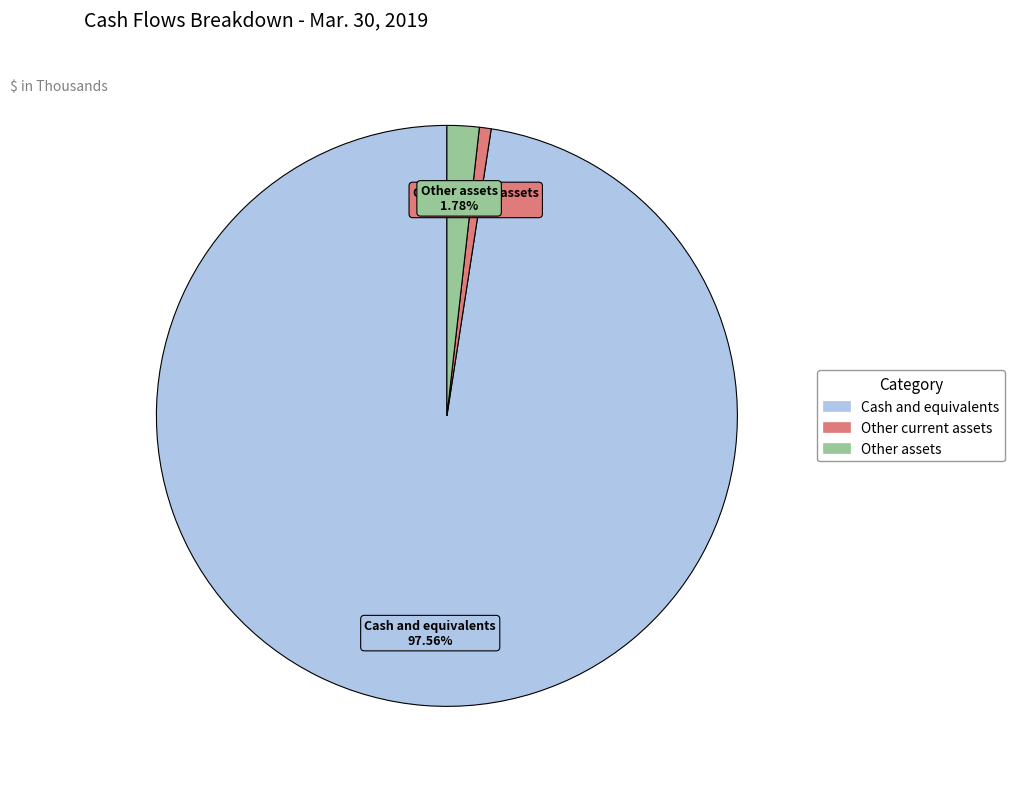

Is there a majority slice in this chart?

Yes